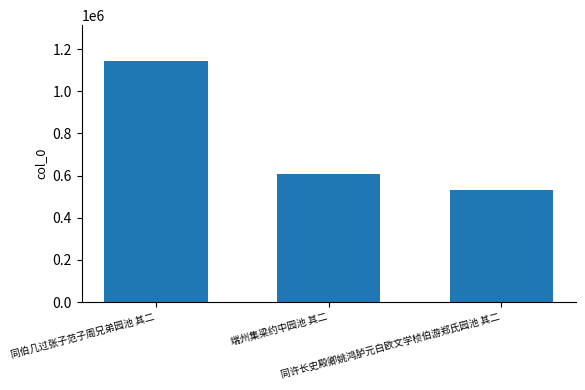

What is the ratio of the value at 同许长史殿卿姚鸿胪元白欧文学桢伯游郑氏园池 其二 to the value at 端州集梁约中园池 其二?

0.9